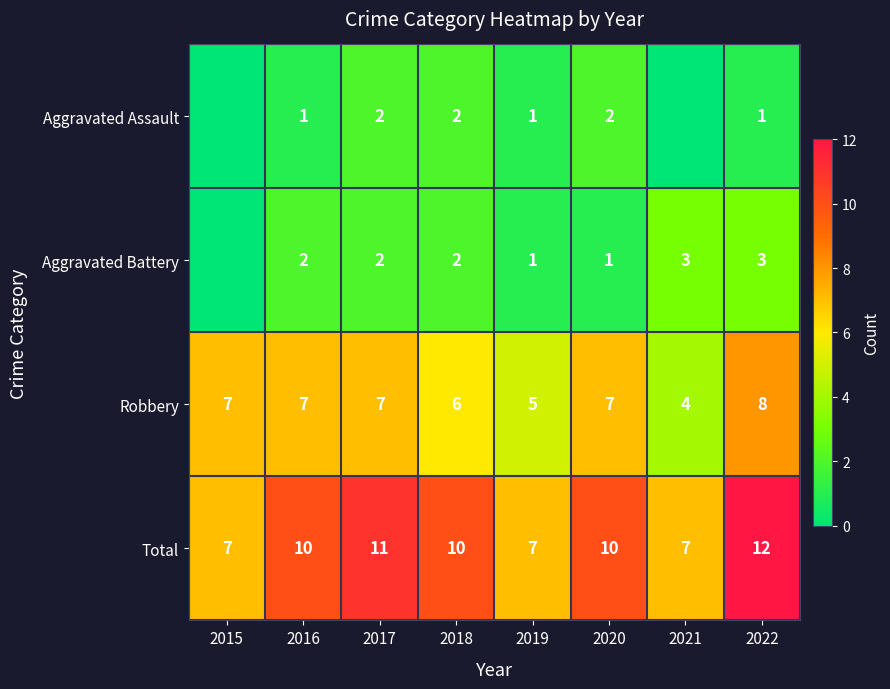

What is the difference between the maximum and minimum values in the Total series?

5